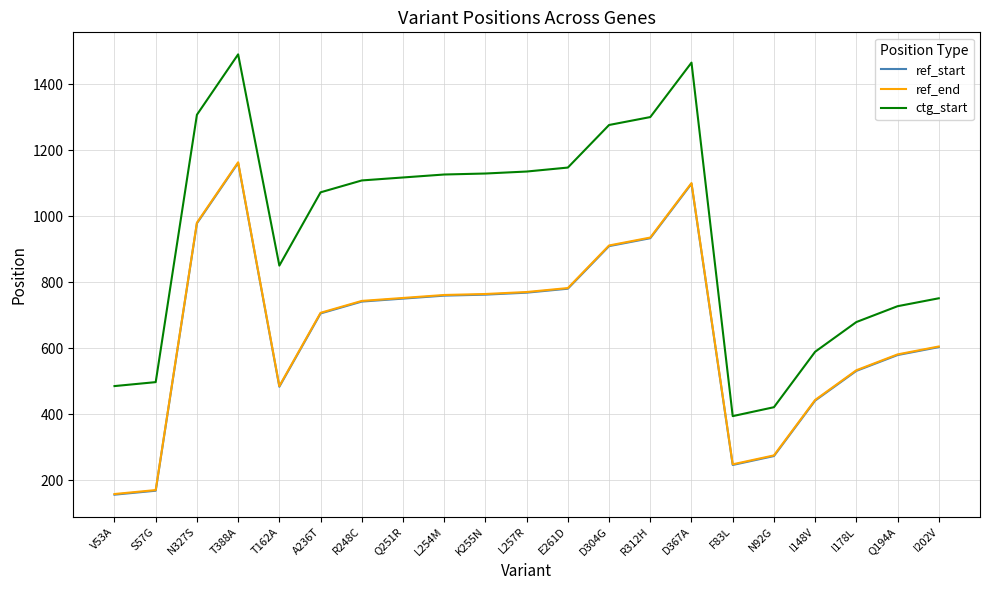

Which series has the largest total across all categories?

ctg_start